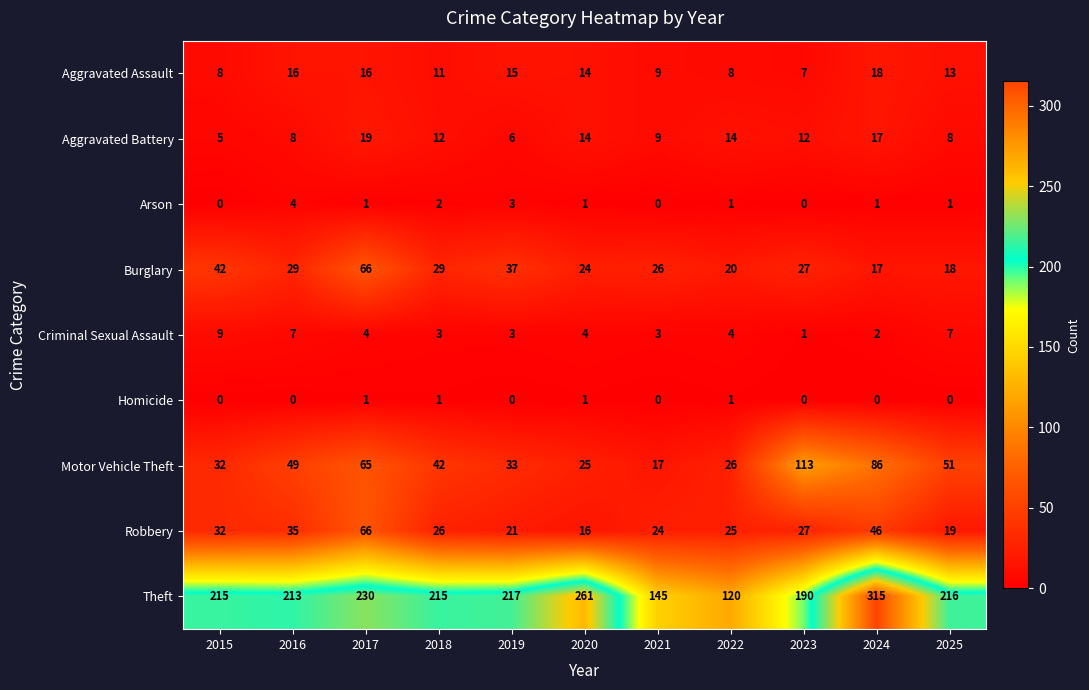

Where does the Arson series first go above 1?

2016